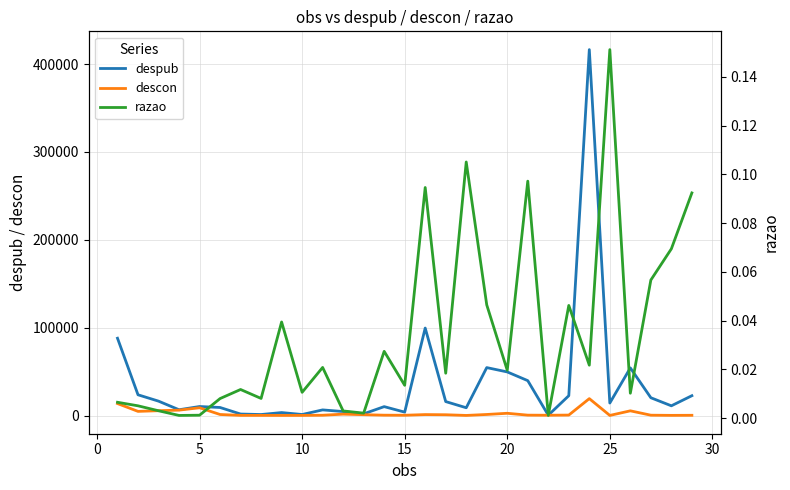

Which series has the widest spread of values?

despub